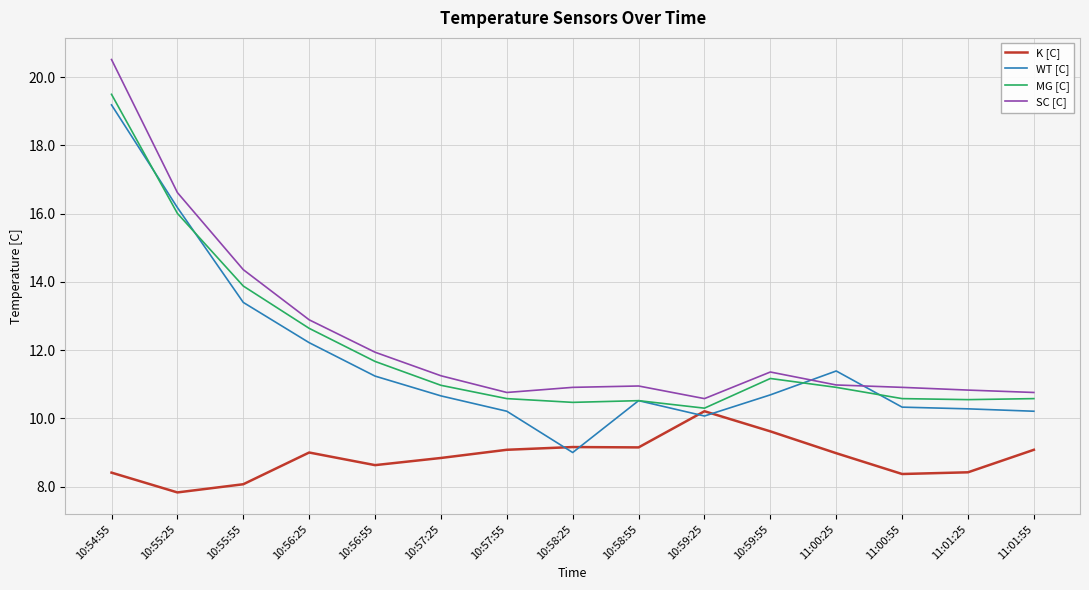

Which series changed the most between 10:59:25 and 11:01:55?

K [C]